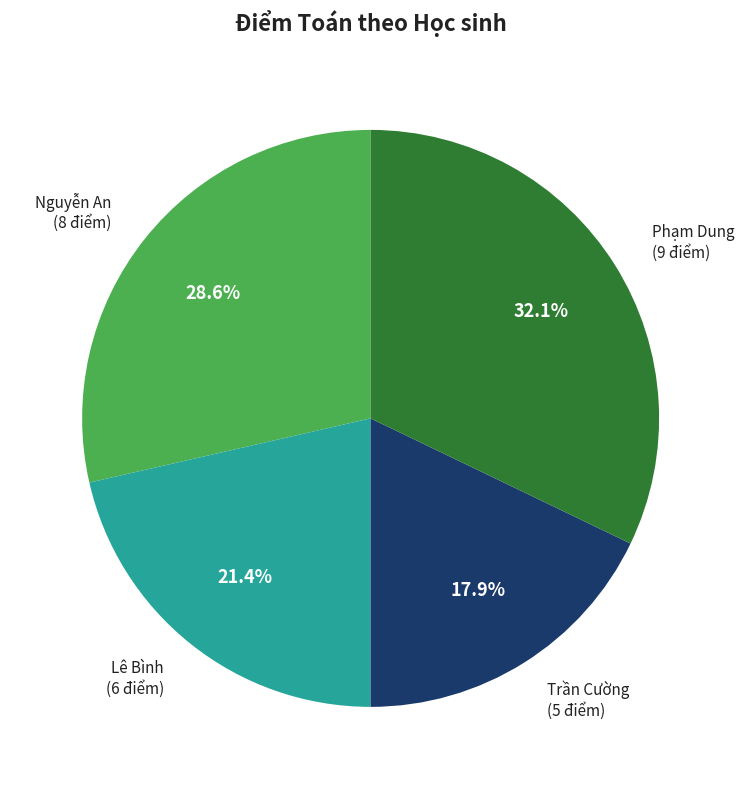

Is there any slice that represents more than half of the pie?

No